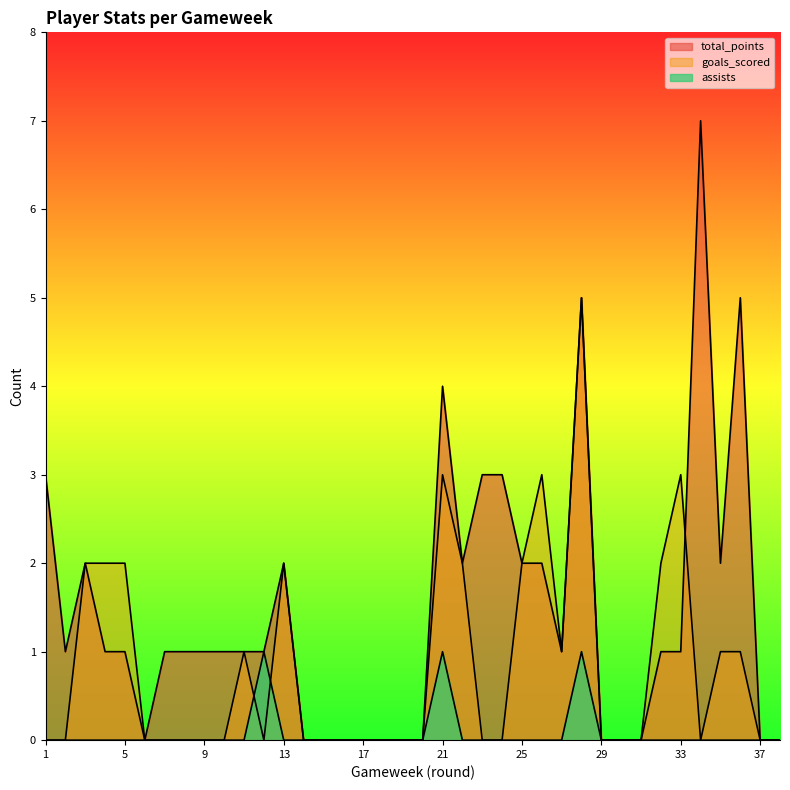

Is it true that assists equals 0 at 8?

False